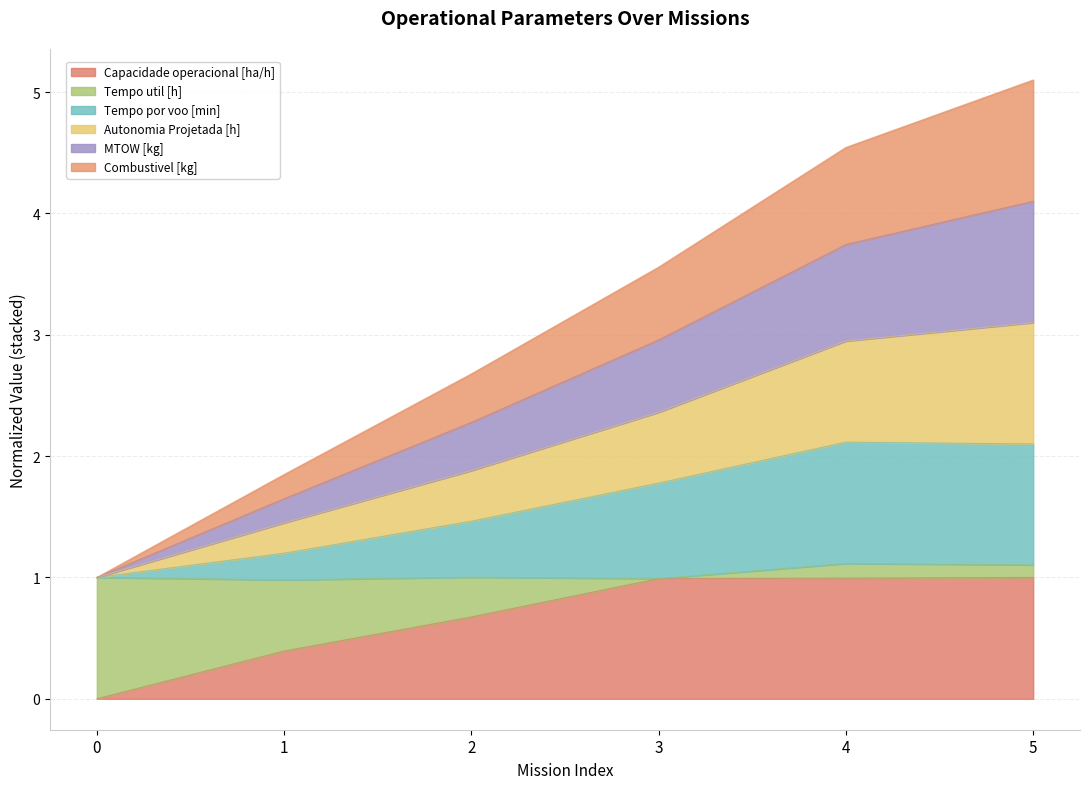

At how many categories does at least one series exceed 0?

6